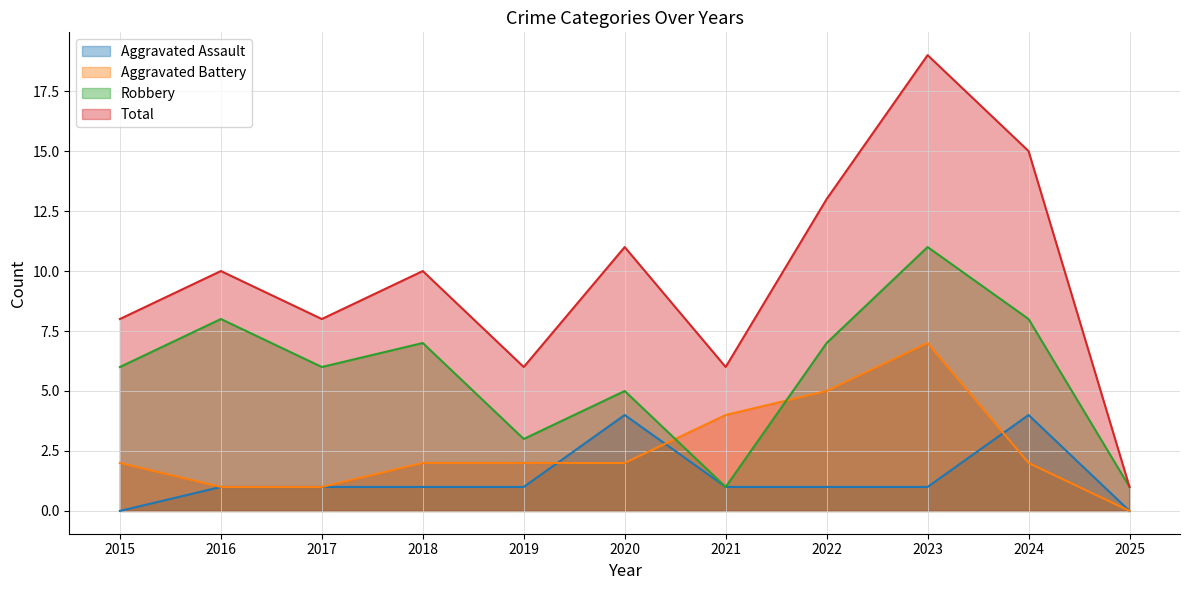

True or false: Total and Robbery cross at least once.

False